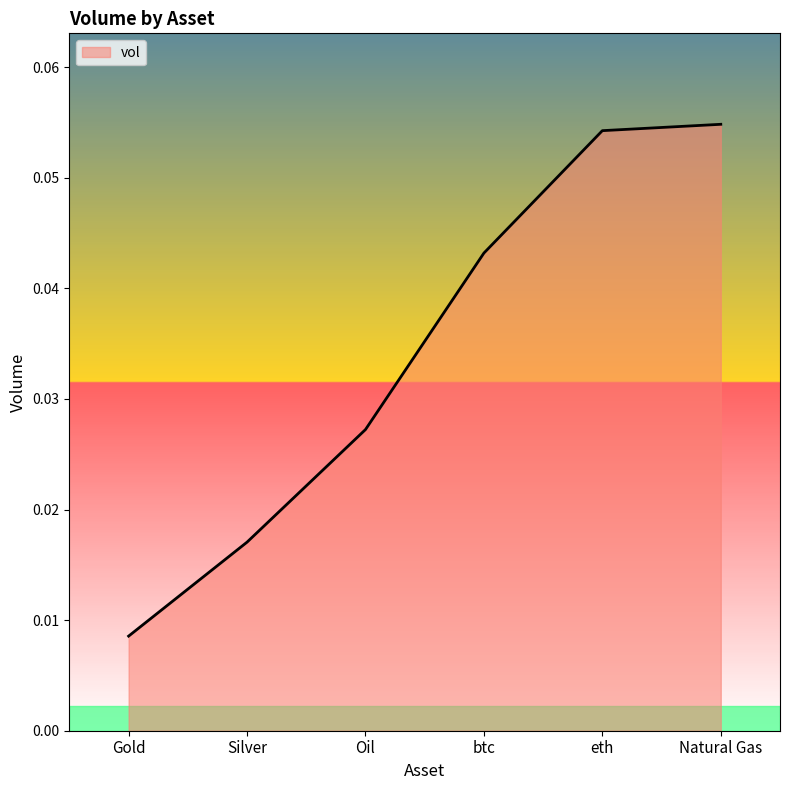

Rank the categories by value from lowest to highest.

Gold, Silver, Oil, btc, eth, Natural Gas